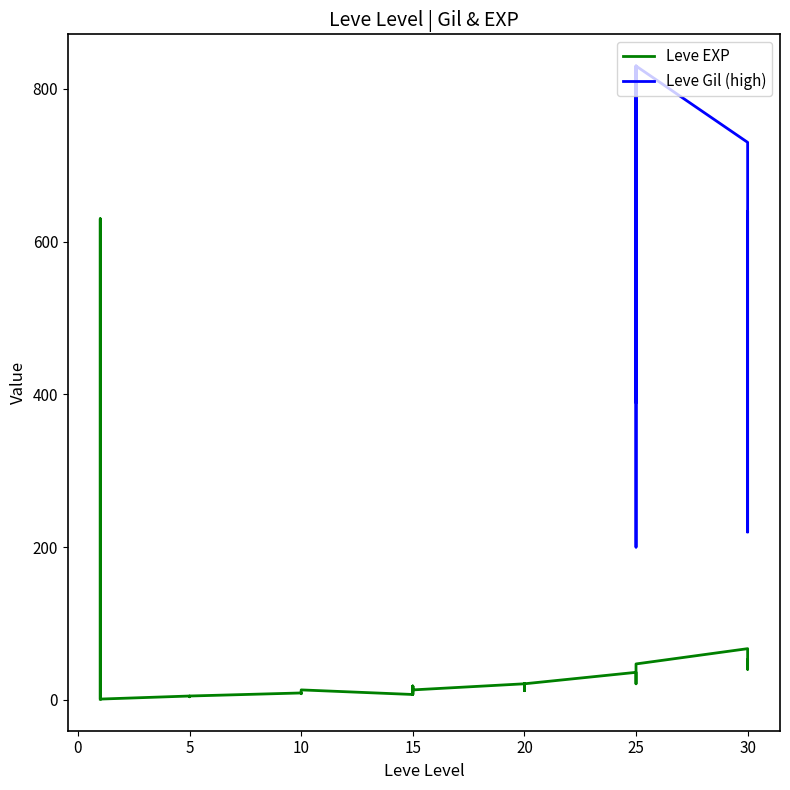

The value at 10 is 3. True or false?

False